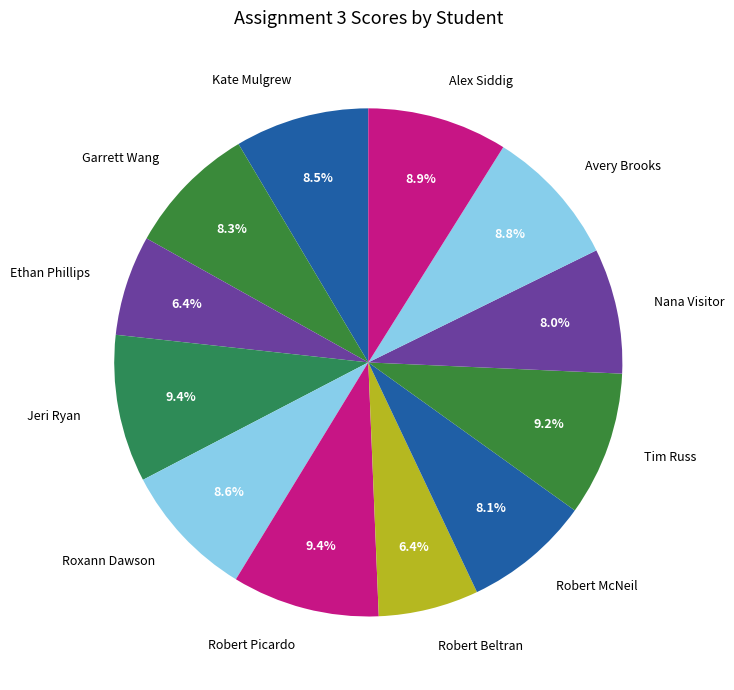

Does Robert McNeil account for over 50% of the chart?

No